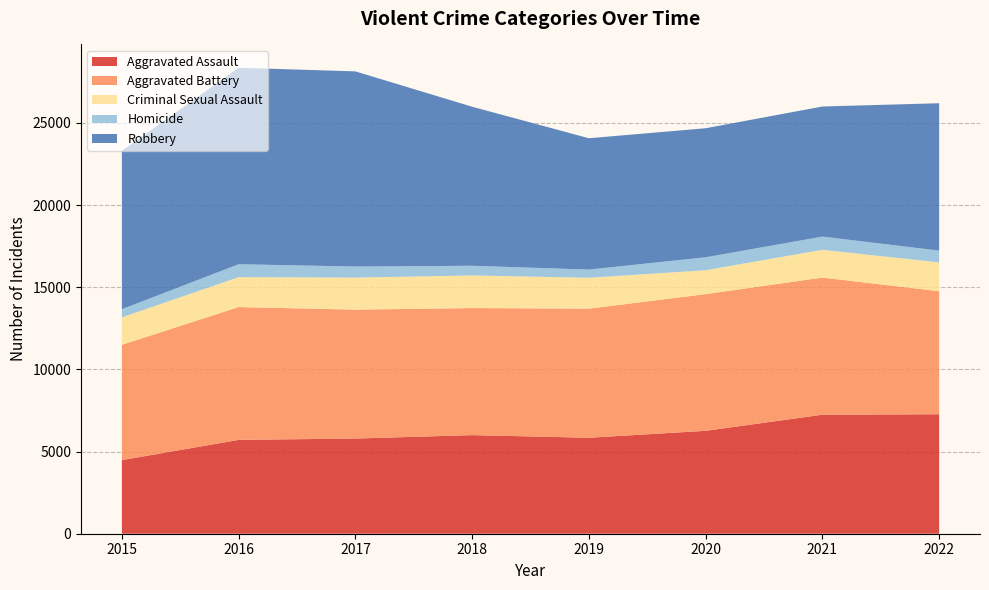

Reading left to right, list all the values displayed in this chart.

Aggravated Assault: 4480	5712	5793	6001	5841	6263	7243	7272
Aggravated Battery: 7018	8085	7845	7734	7857	8319	8348	7487
Criminal Sexual Assault: 1671	1819	1951	1985	1881	1456	1689	1756
Homicide: 496	786	672	589	498	787	804	715
Robbery: 9638	11960	11880	9680	7994	7855	7918	8972